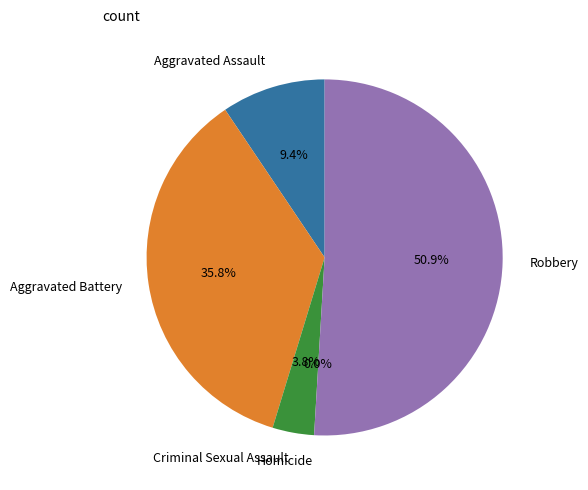

Which category has the smallest portion of the pie?

Homicide